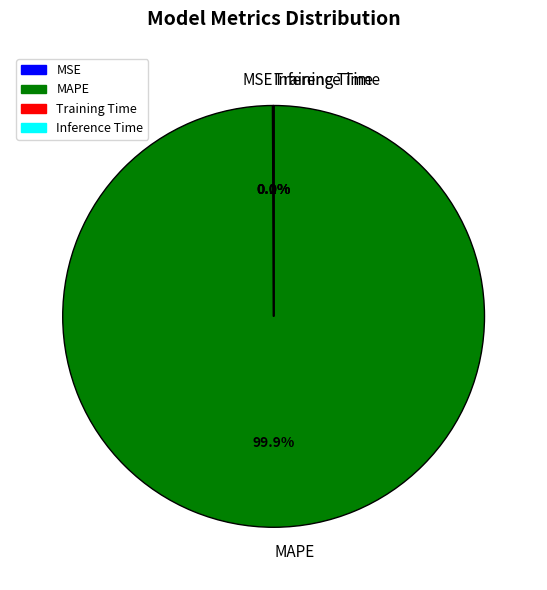

To the nearest percent, what is the difference between the largest and smallest slice percentages?

100%